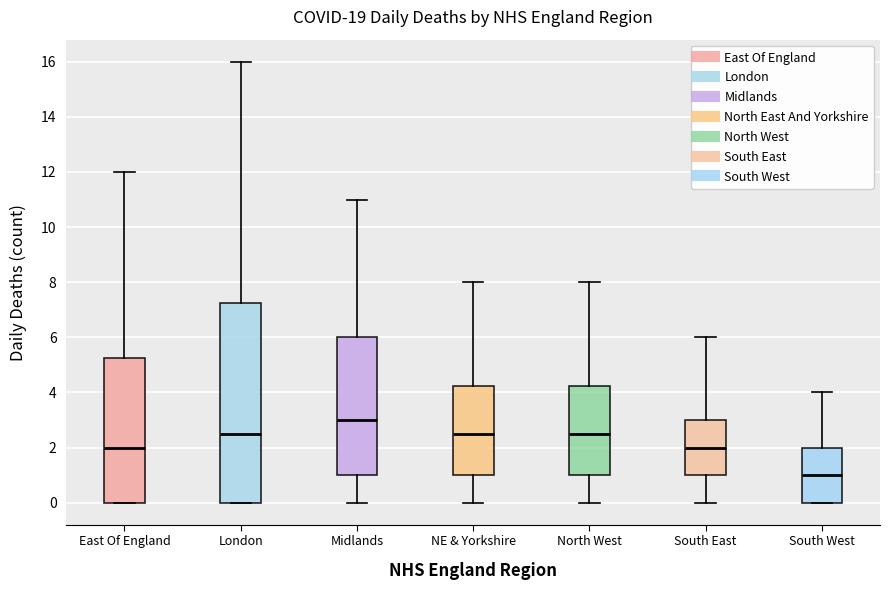

Where does the median line of the box for East Of England sit on the y-axis? The values are not printed on the chart, so give them approximately, as read against the axis.

2.0